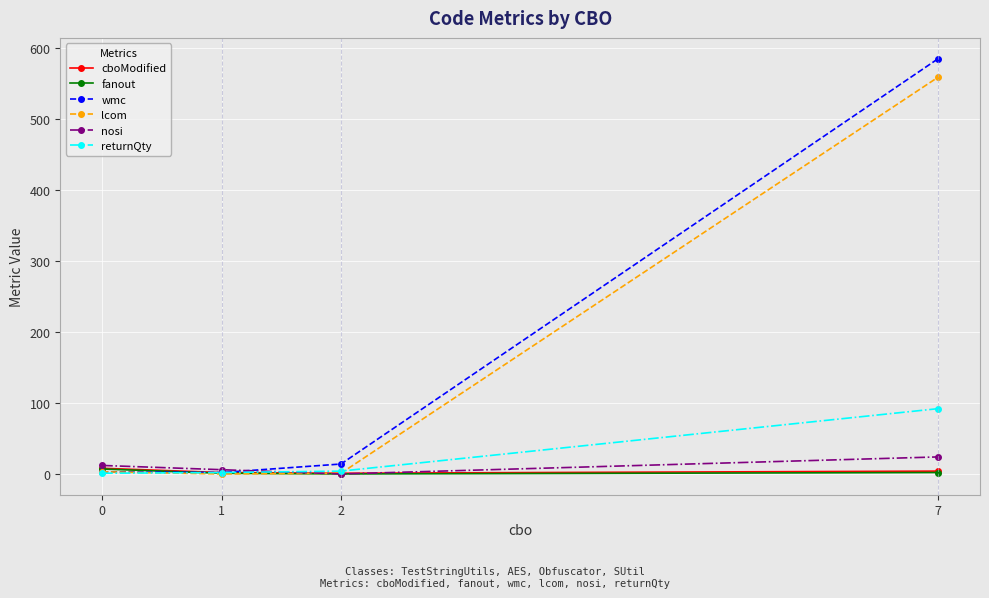

What is the average value of the cboModified series?

4